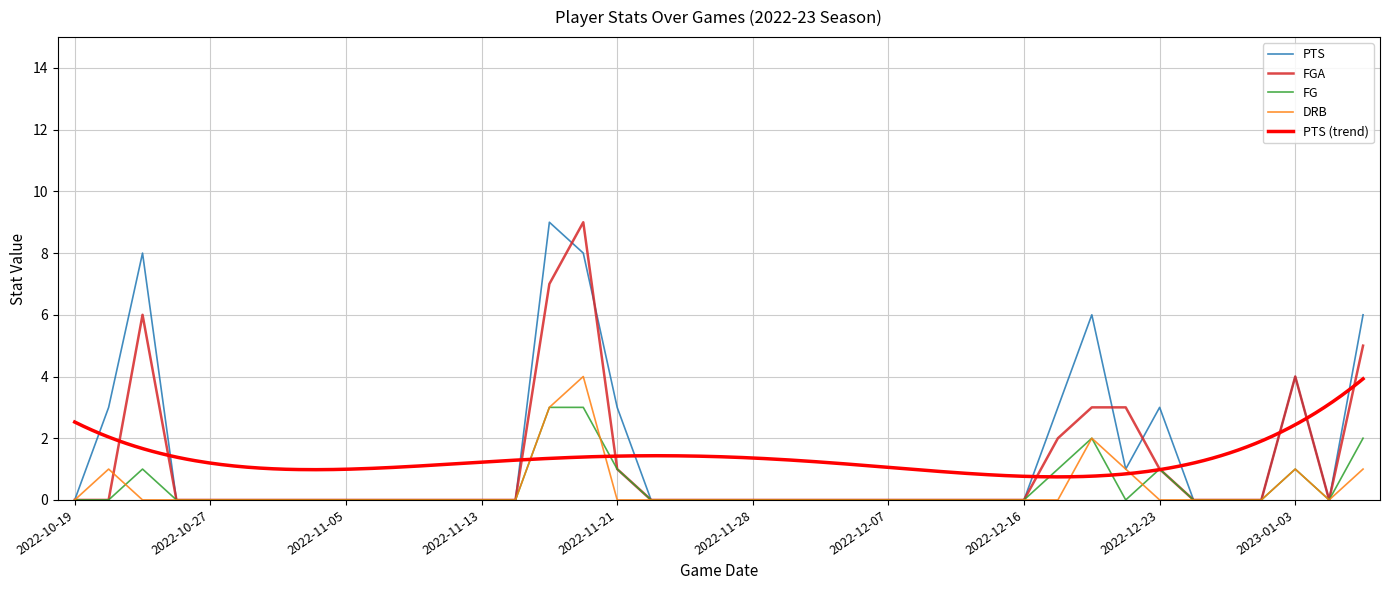

The value of PTS at 2022-11-28 is -4. True or false?

False